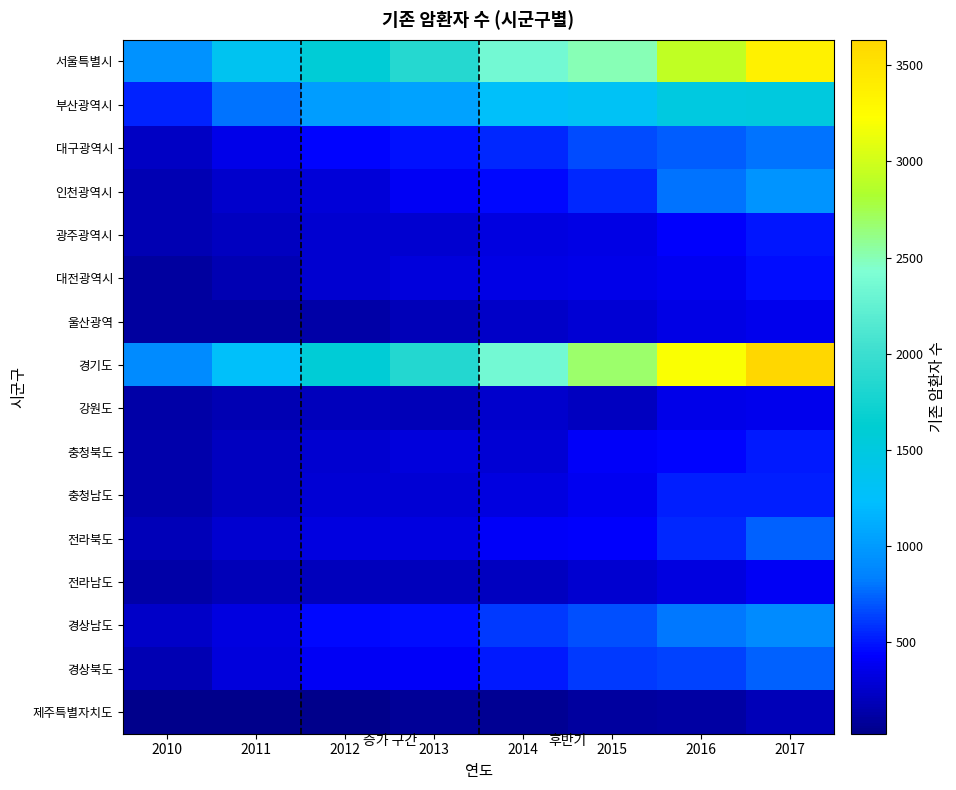

At which category is the sum across all series the highest?

2017